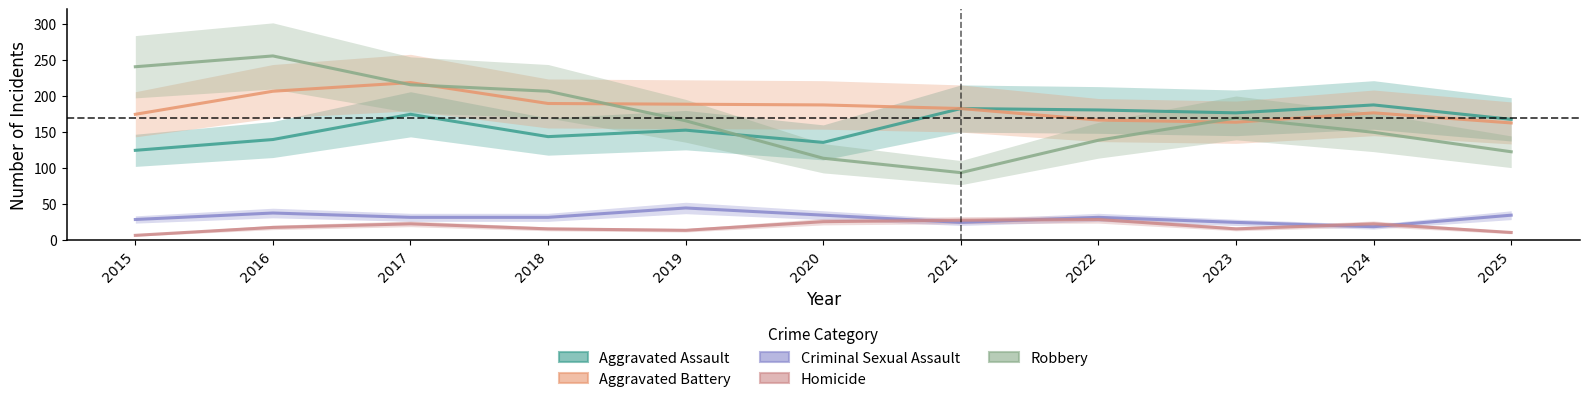

What is the value of the Aggravated Battery point at the 5th from the left?

188